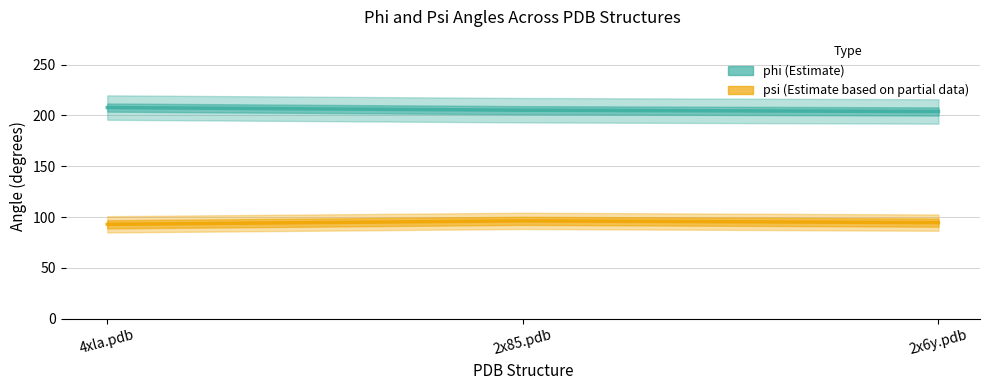

What value does the psi series have at 4xla.pdb?

92.9